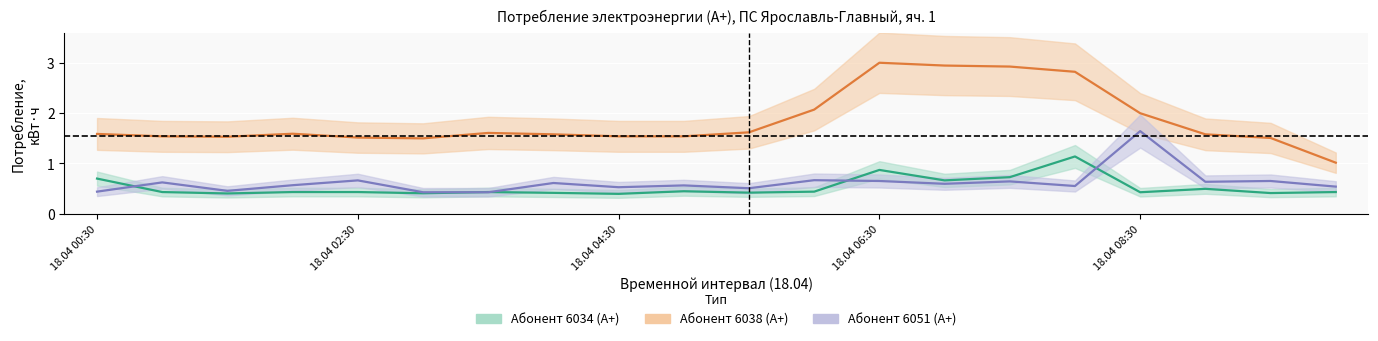

What is the value of the Абонент 6051 (A+) point at the 14th from the left?

0.6